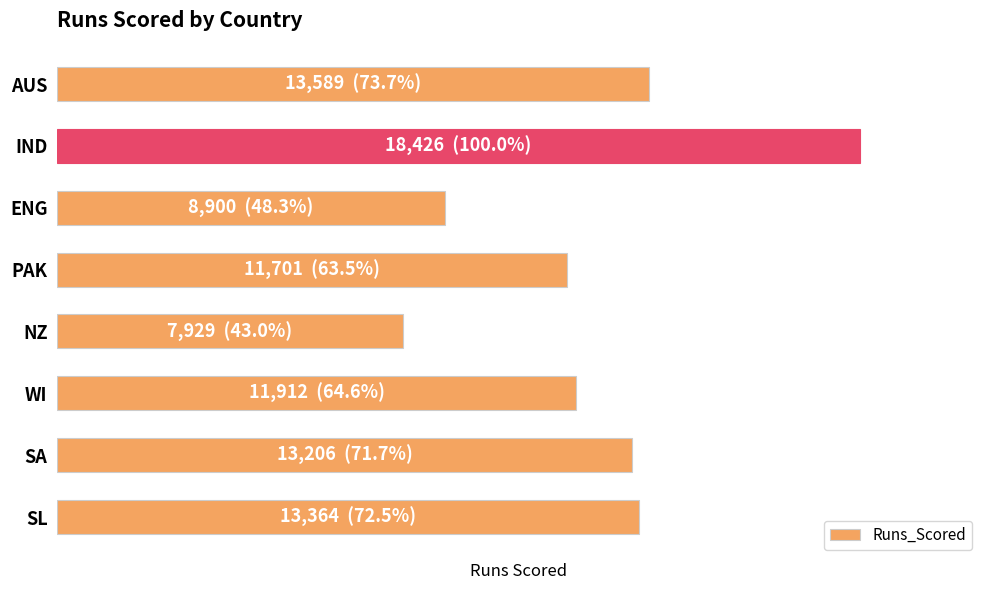

Are the bars horizontal?

Yes